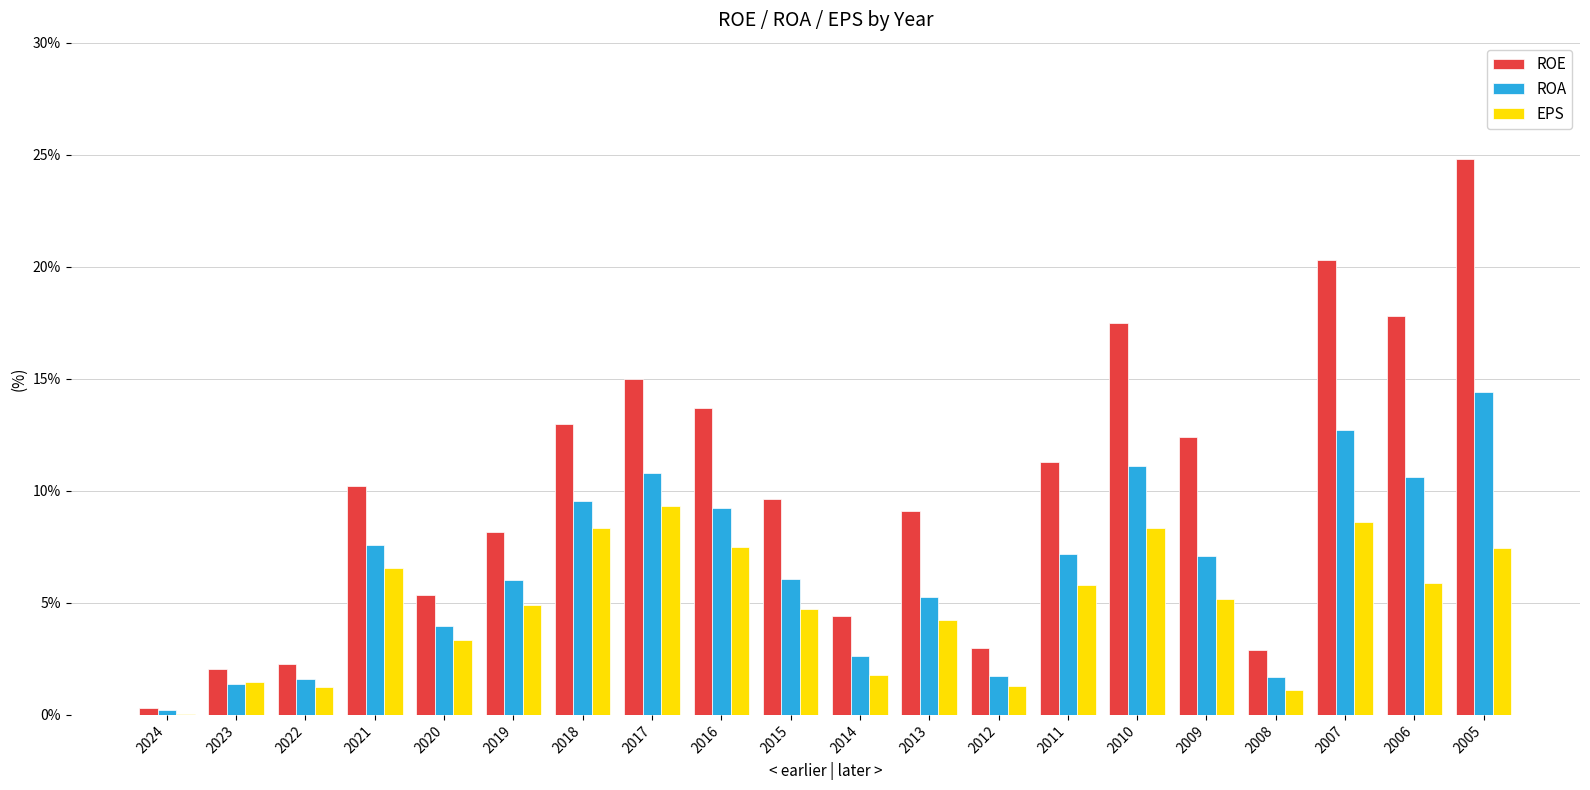

What is the sum of the EPS values at 2021 and 2006?

12.4